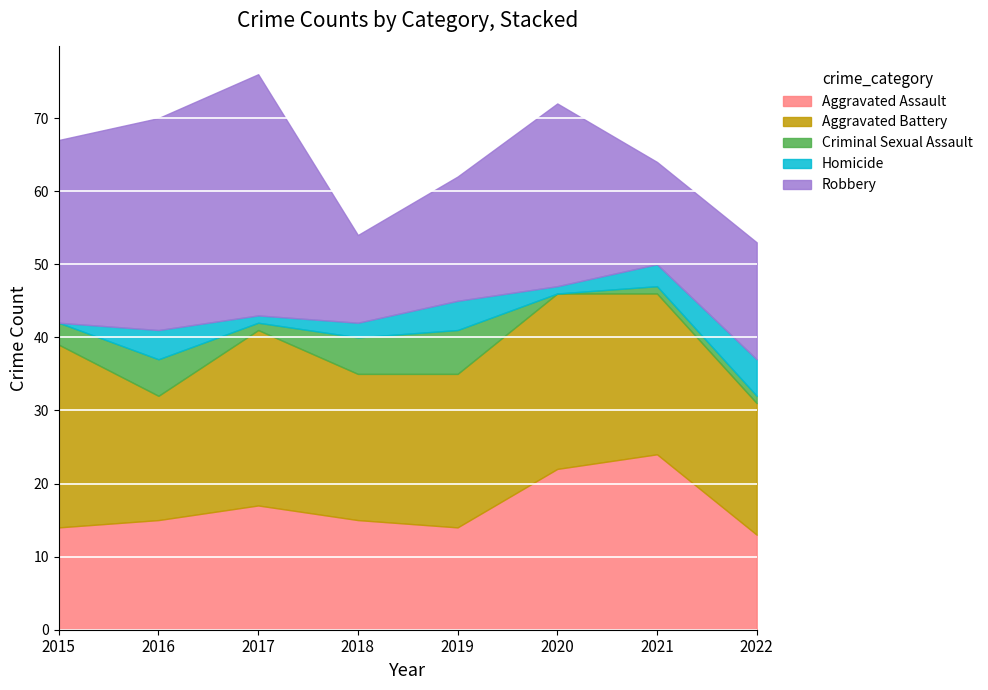

At which category is the sum across all series the highest?

2017